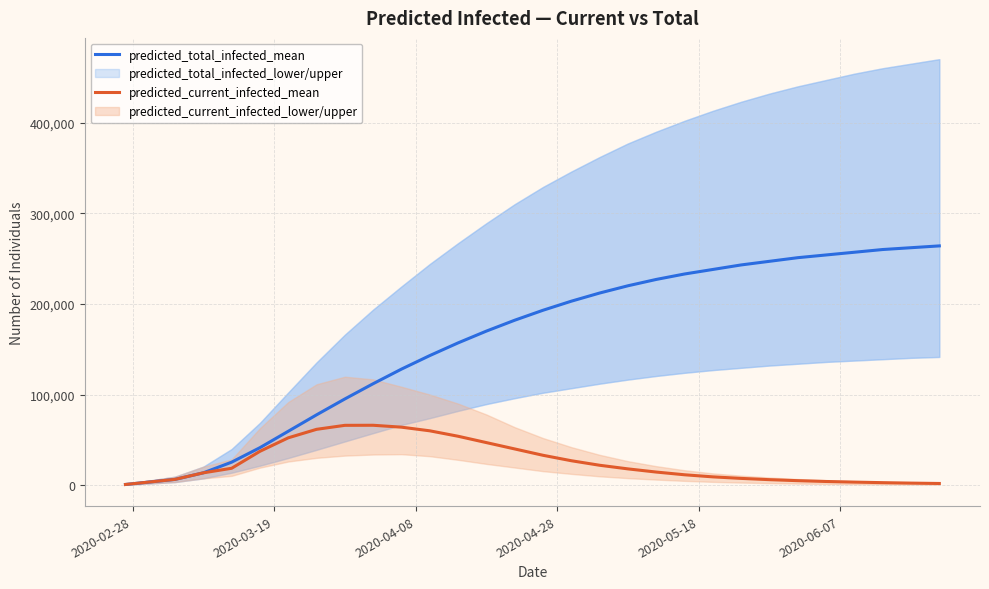

True or false: predicted_current_infected_mean has more than 2 points higher than both neighbors.

False